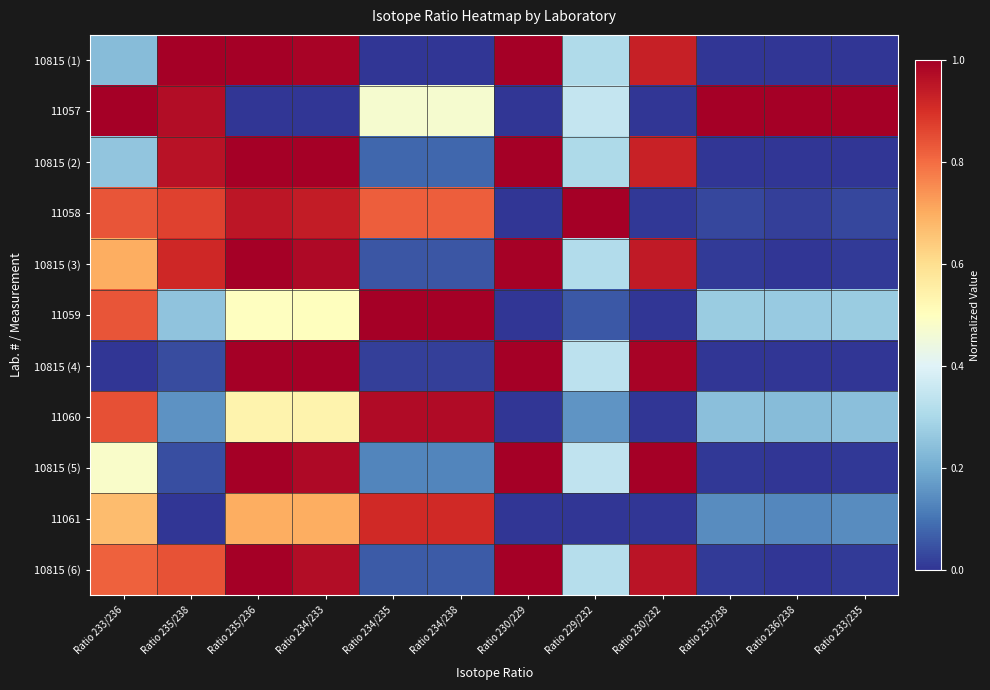

Rank the series at Ratio 230/232 from lowest to highest value.

11059, 11061, 11060, 11057, 11058, 10815 (2), 10815 (1), 10815 (3), 10815 (6), 10815 (4), 10815 (5)